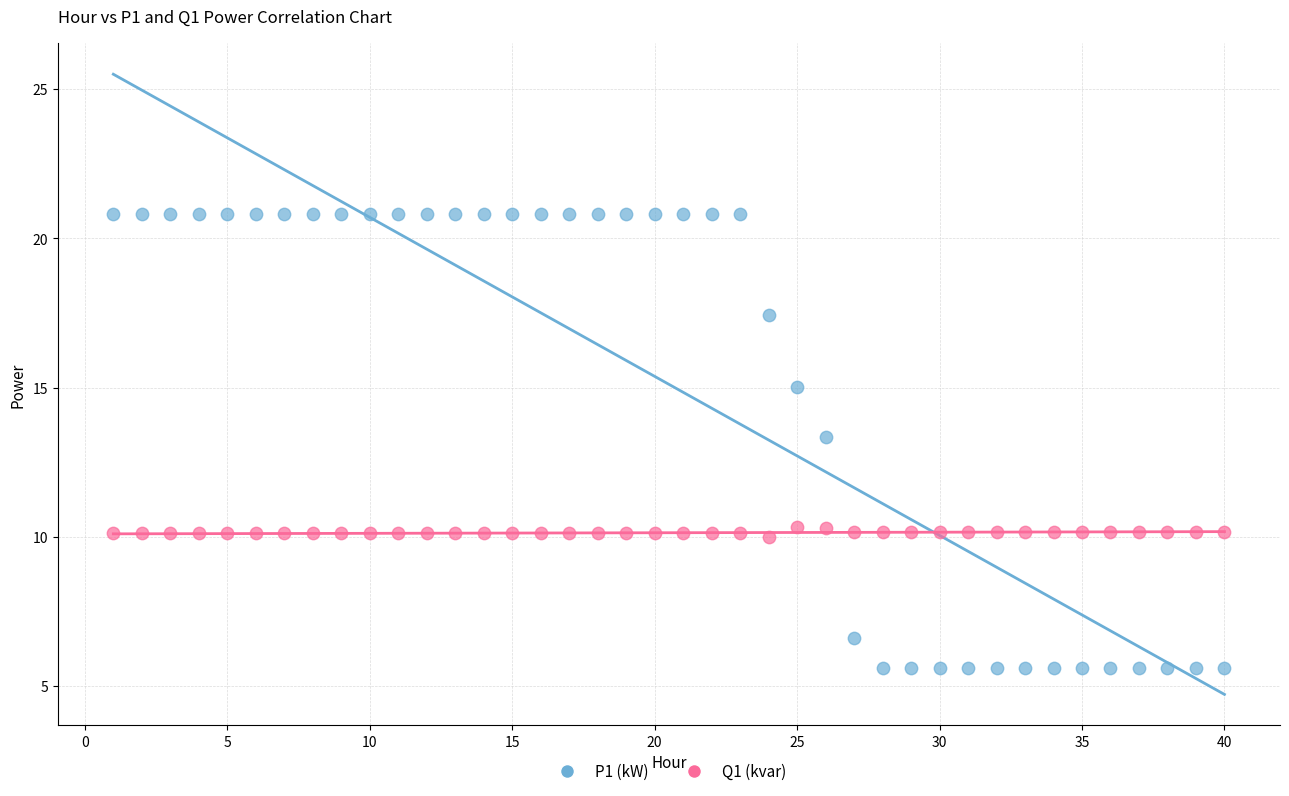

Across all data points, what is the range of X values (max minus min)?

39.0